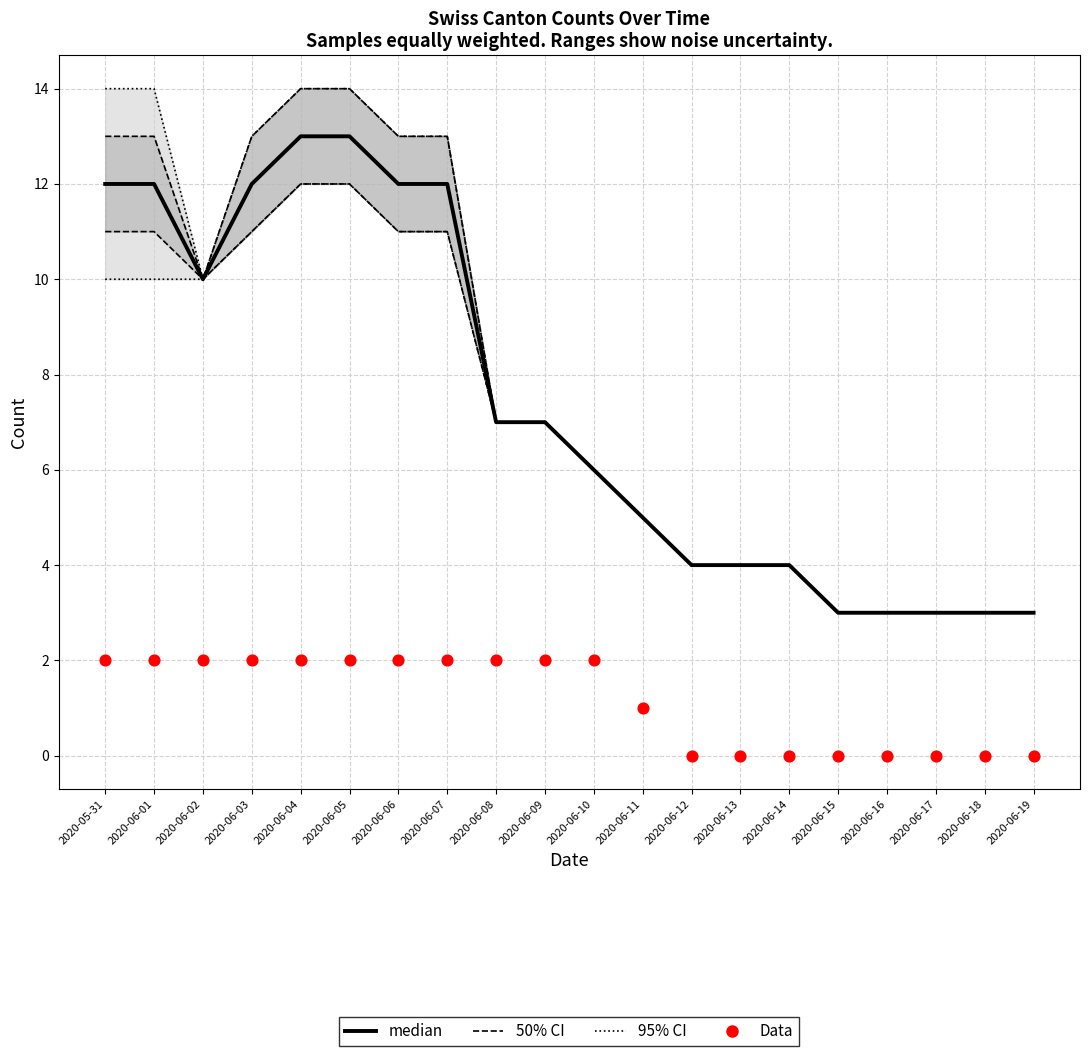

What is the total value across all series at 2020-06-09?

23